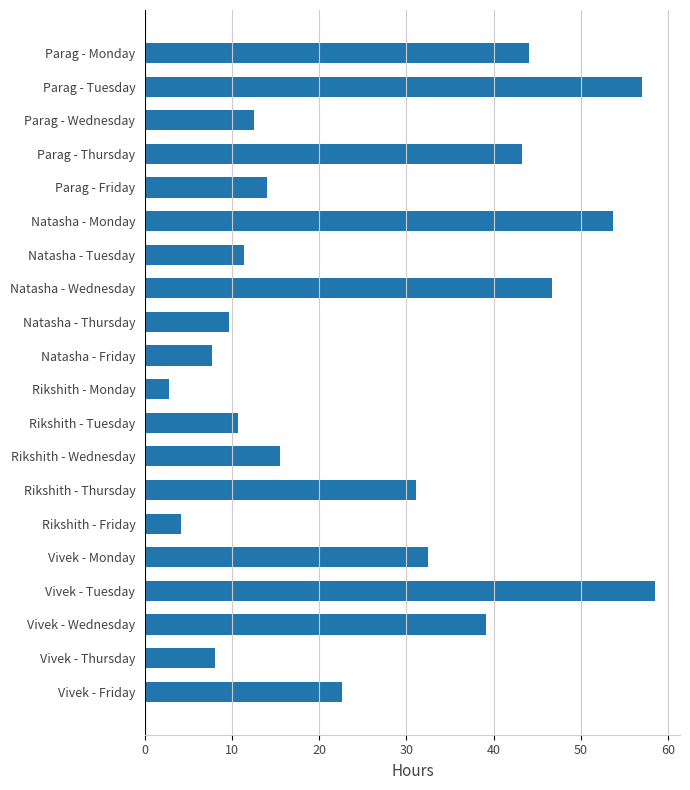

What is the difference between the maximum and second lowest values?

54.4